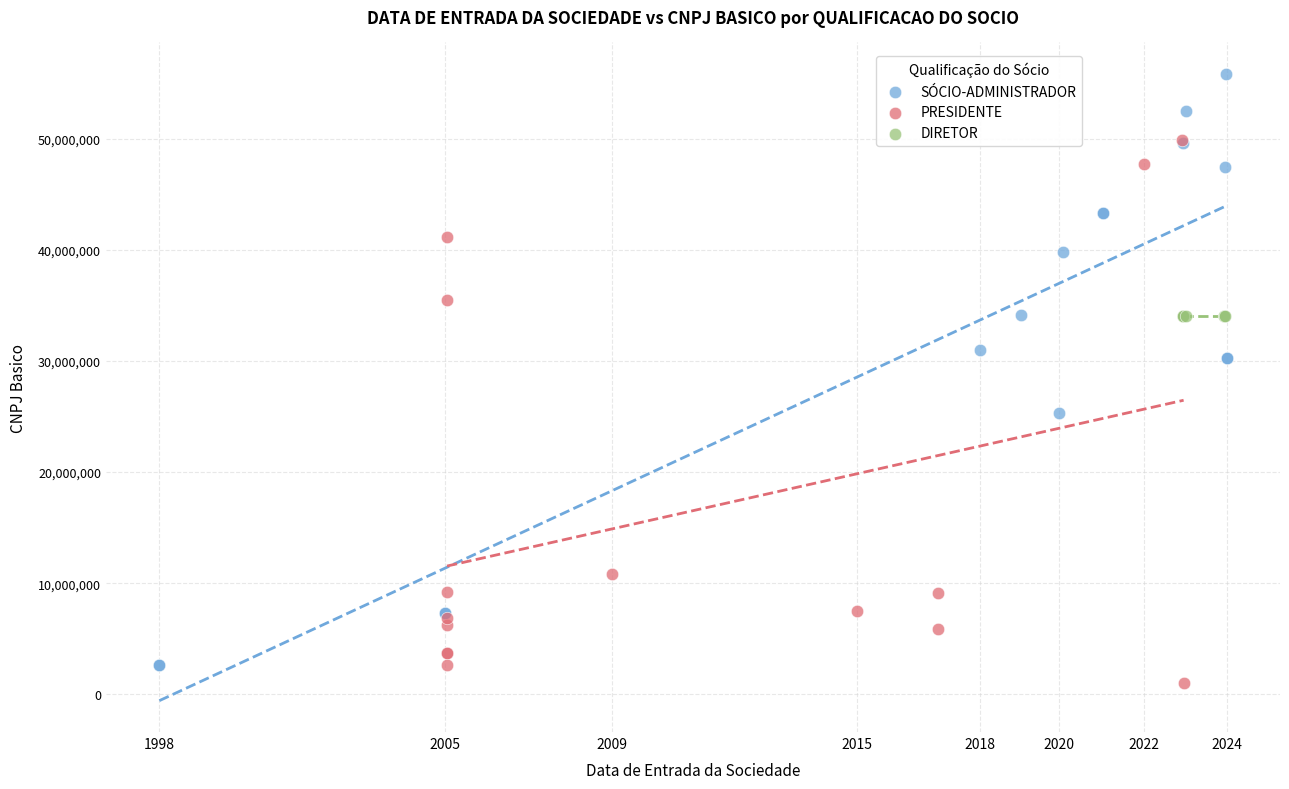

Which series reaches the maximum Y coordinate?

SÓCIO-ADMINISTRADOR